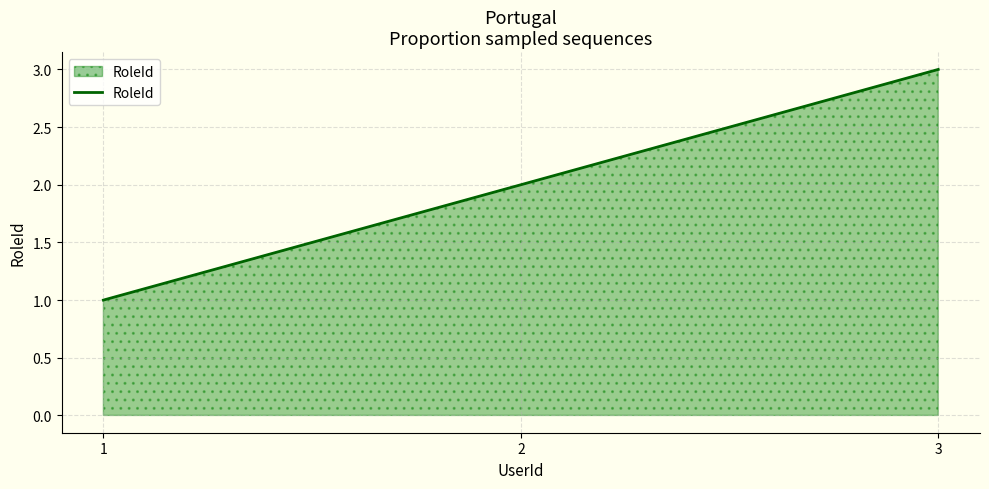

The chart shows a value of 3 at 3. True or false?

True